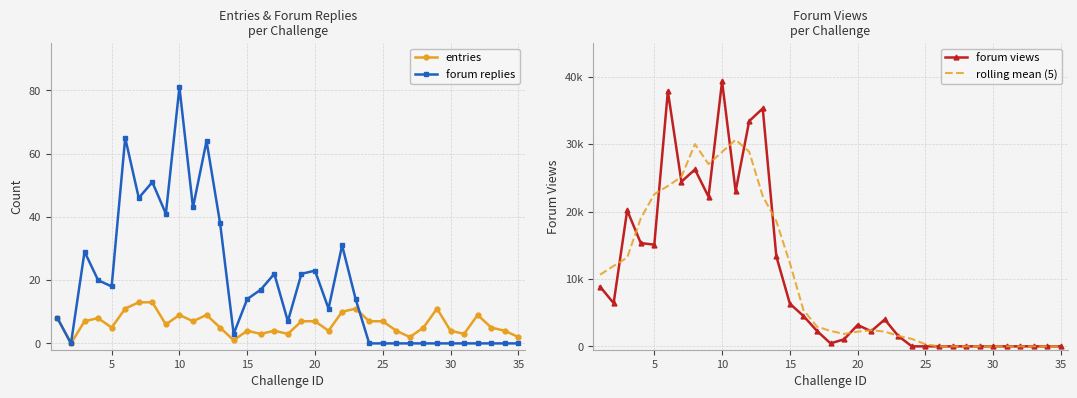

At how many categories does at least one series exceed 5844?

15